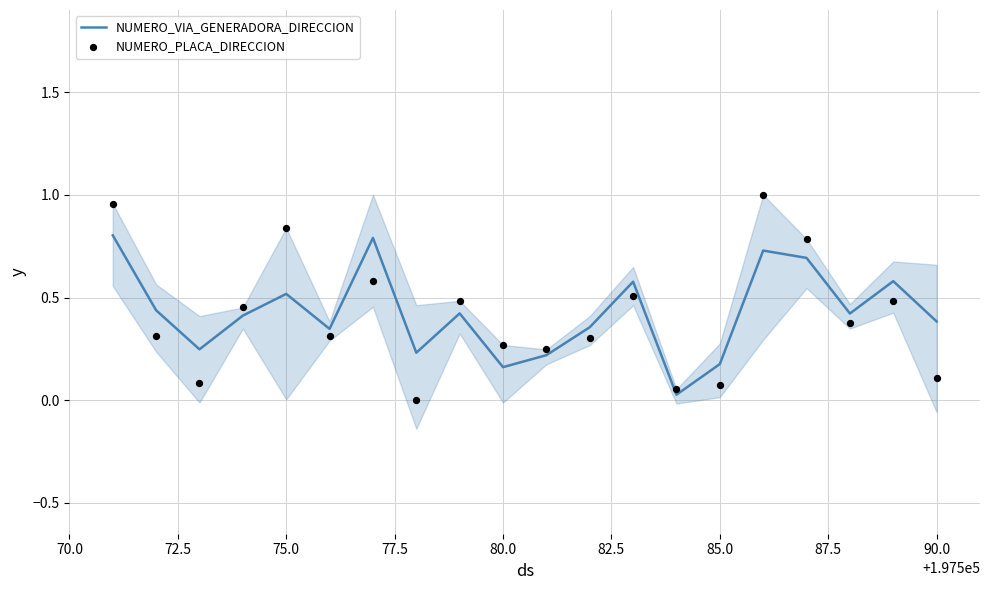

Is the value of NUMERO_VIA_GENERADORA_DIRECCION at 87.5 greater than the value of NUMERO_PLACA_DIRECCION at 18?

No